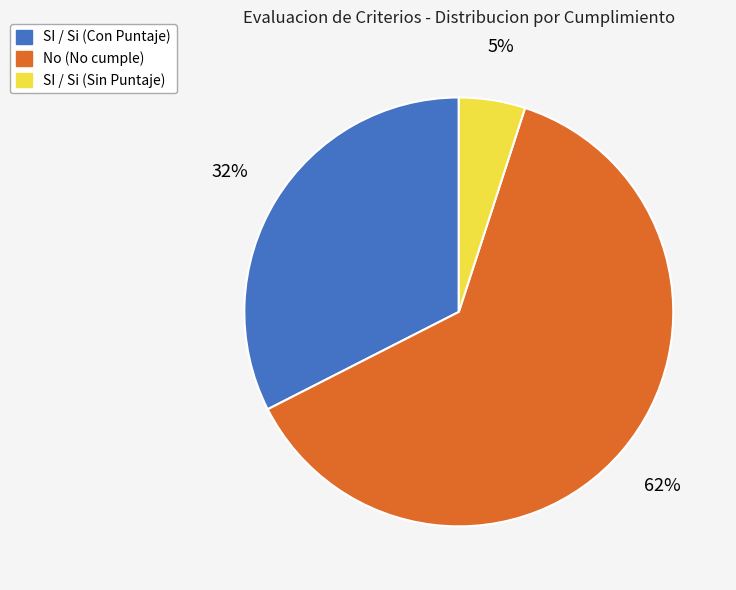

Is there any slice that represents more than half of the pie?

Yes